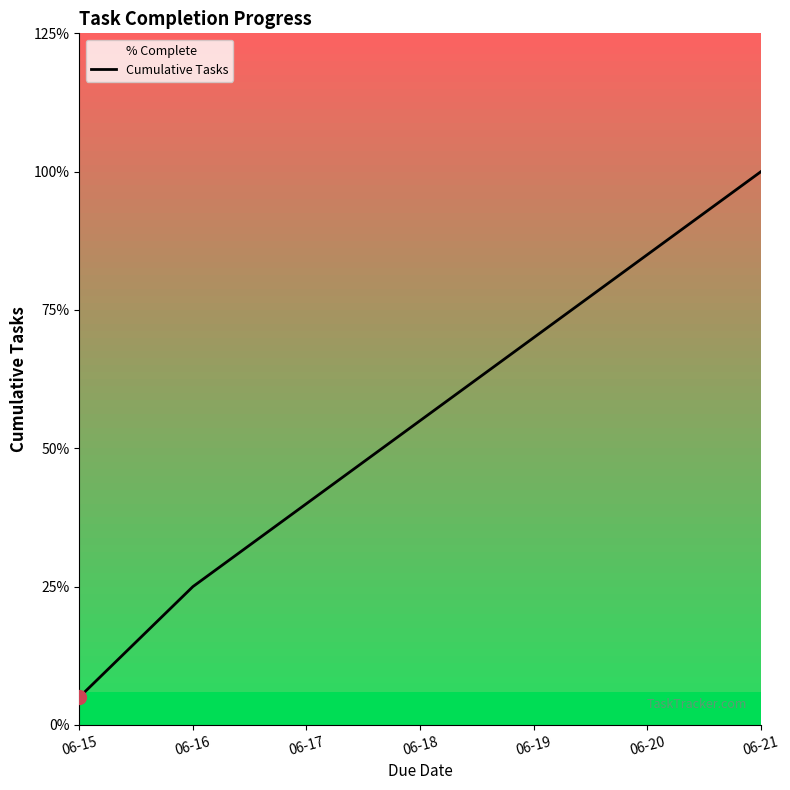

The value at 06-18 is 11. True or false?

True